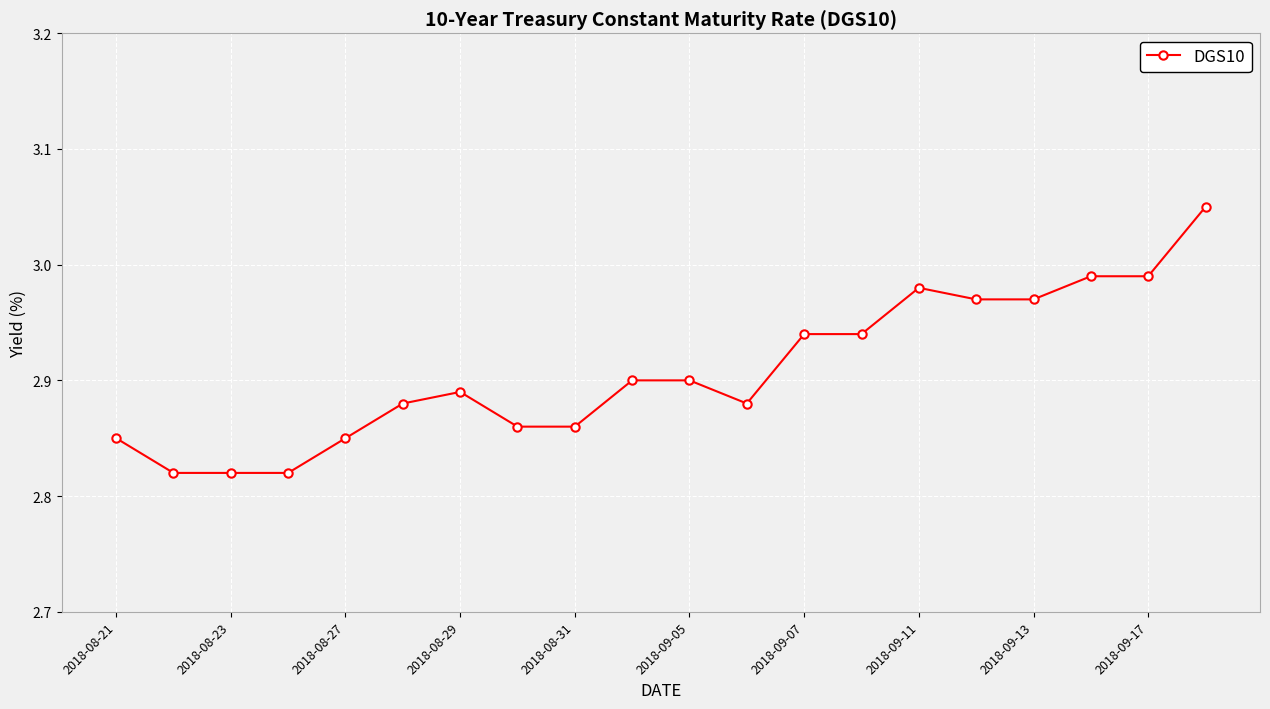

How many lines are shown in the chart?

1